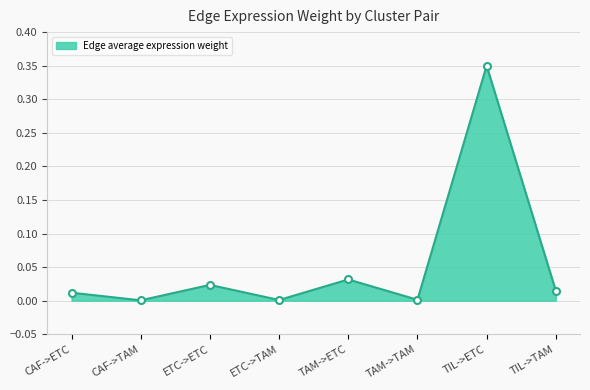

True or false: there are more than 2 points higher than both neighbors.

True